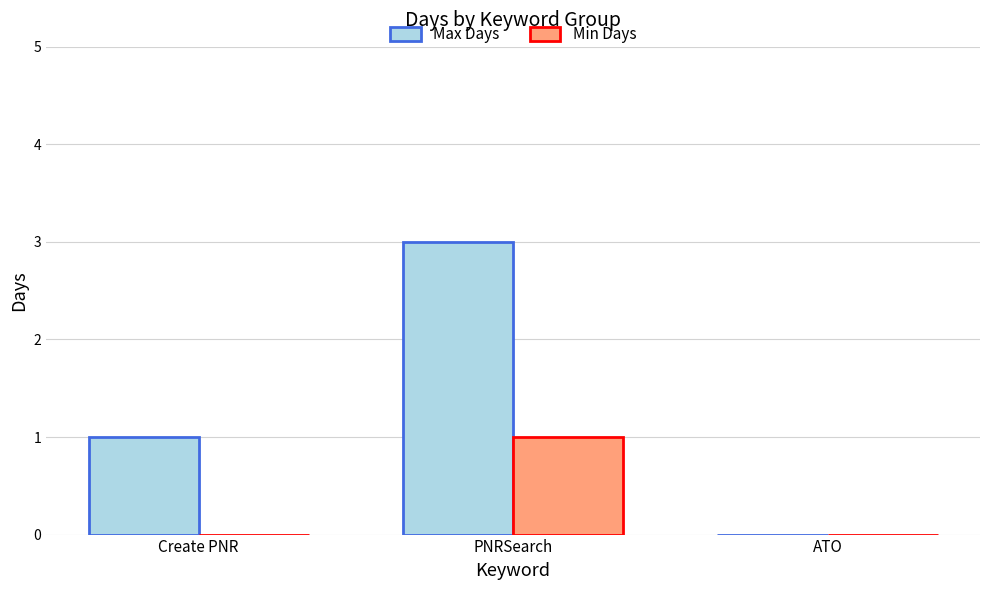

Count the number of data series in this chart.

2